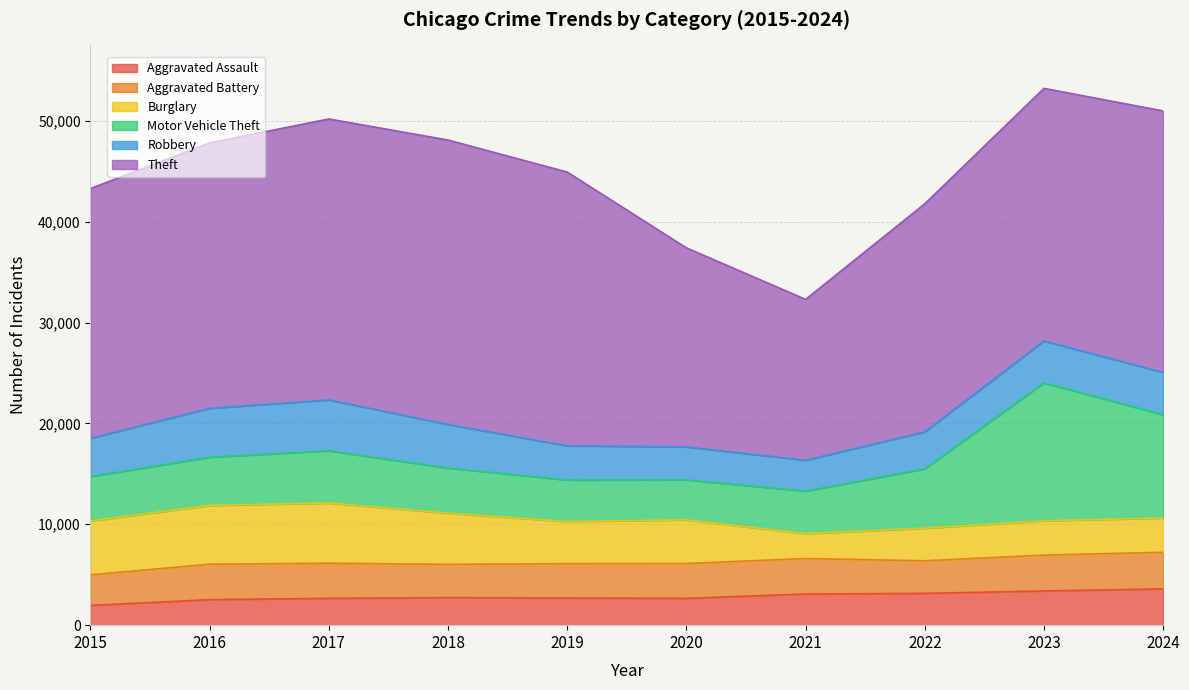

The Burglary series shows 1698 at 2019. True or false?

False